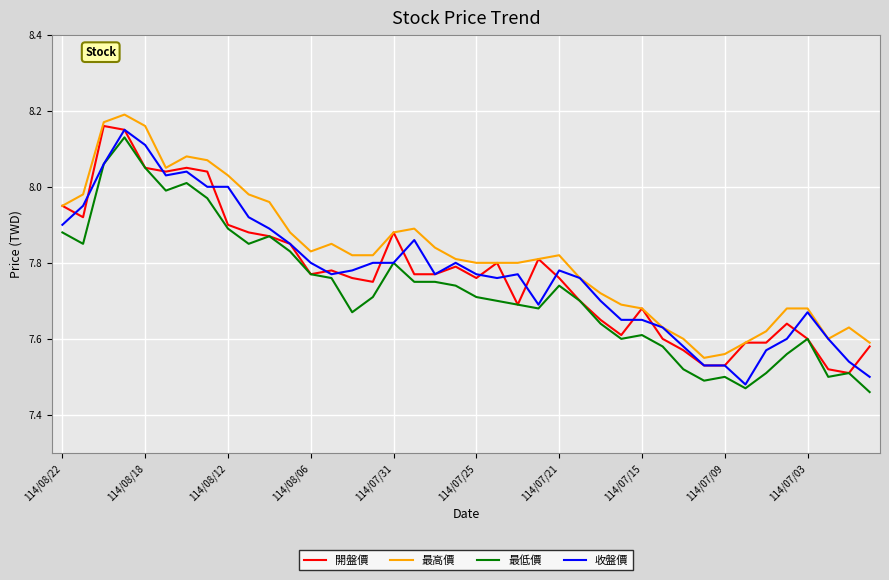

Which series has the largest total across all categories?

最高價